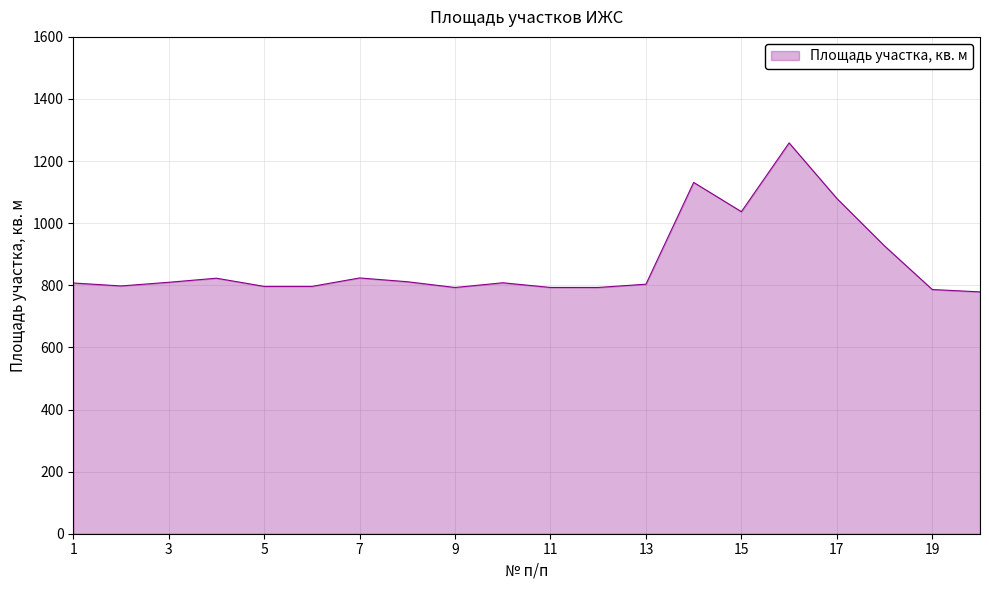

What is the smallest value displayed?

778.8